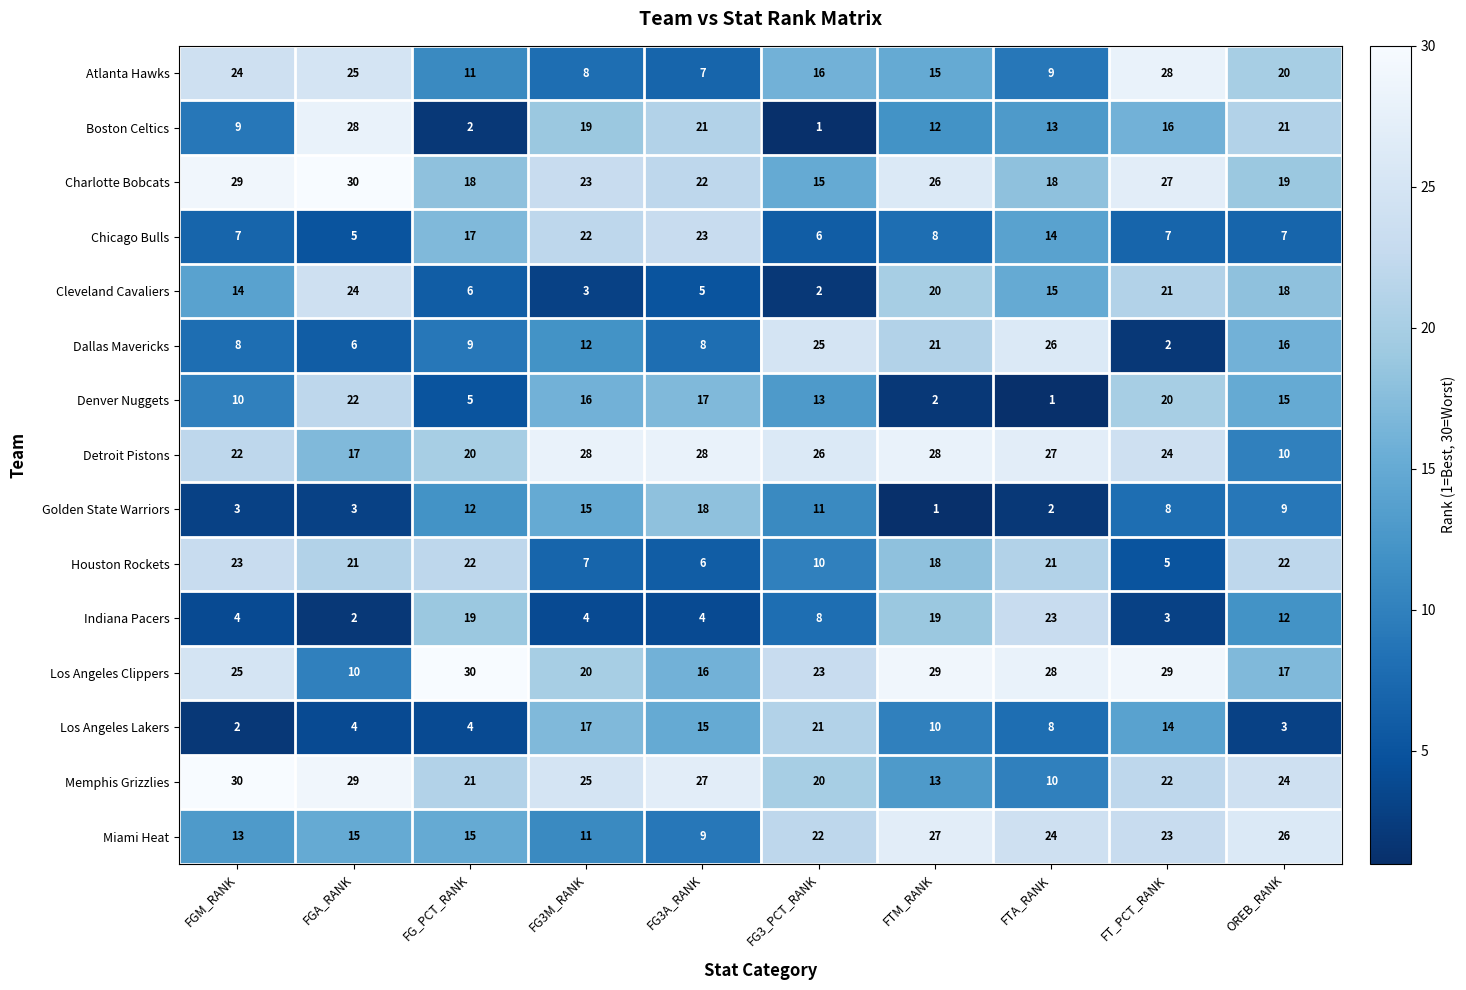

Count the number of categories in the chart.

10